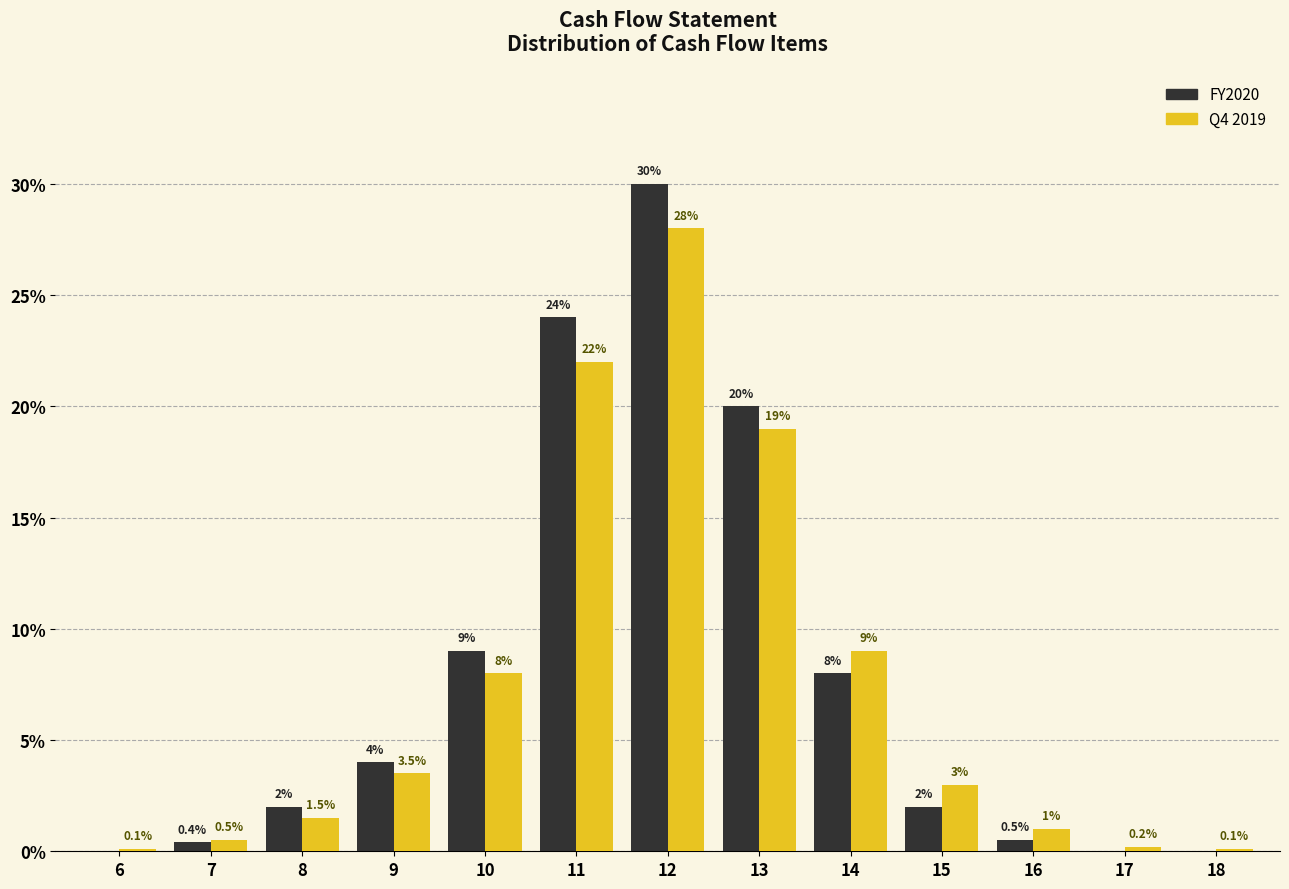

What is the maximum value shown in the chart?

30.0